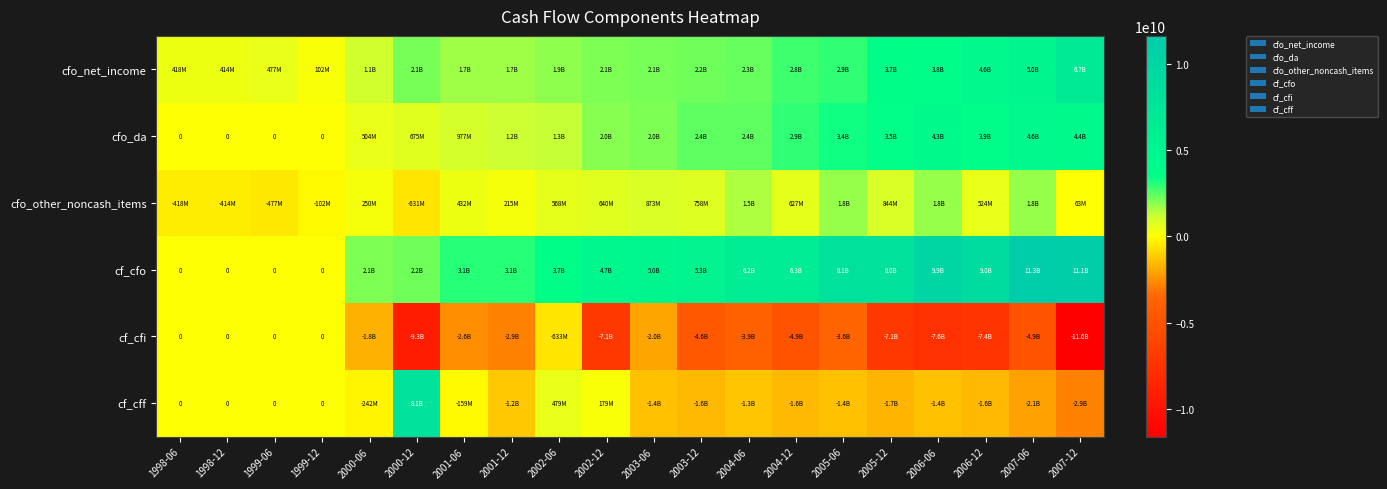

Which has a higher value, 2006-12 or 1999-06?

2006-12